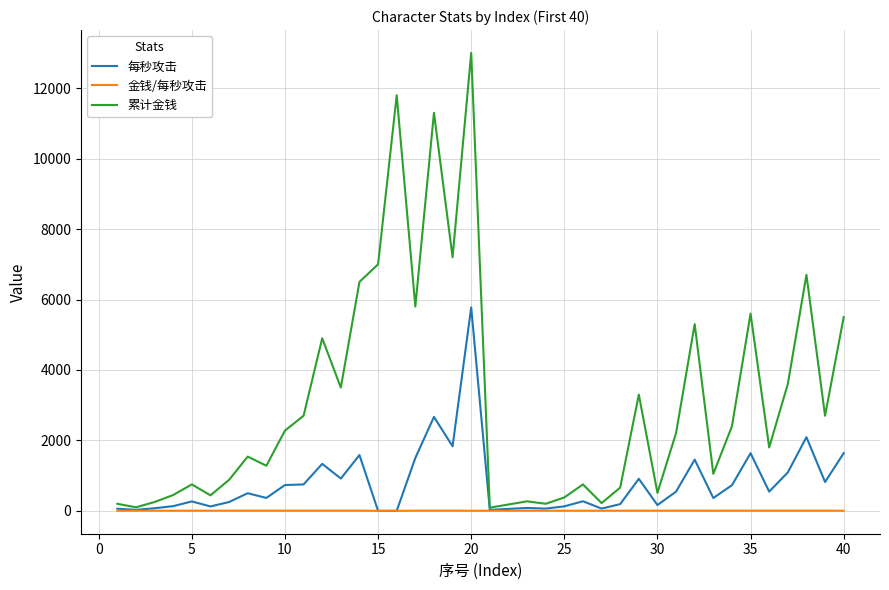

Rank the series by their average value, from lowest to highest.

金钱/每秒攻击, 每秒攻击, 累计金钱